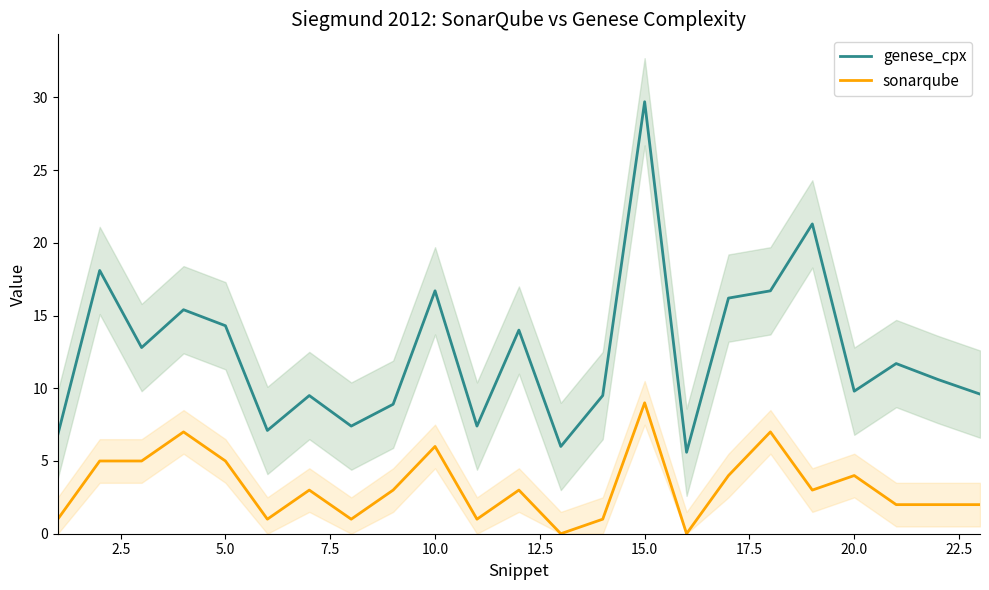

How many values in sonarqube are above zero?

21